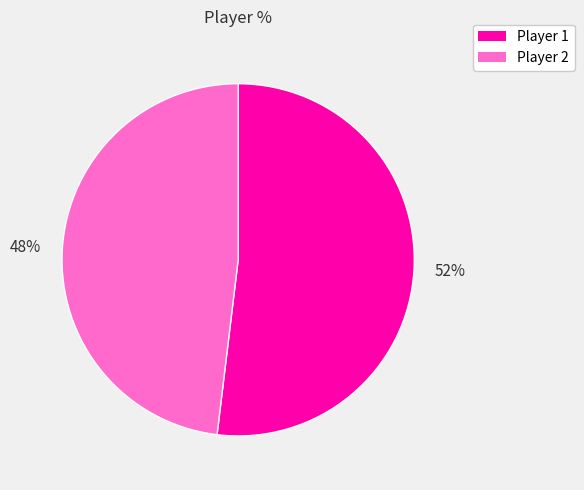

Combined, do 48% and 52% account for over 50%?

Yes